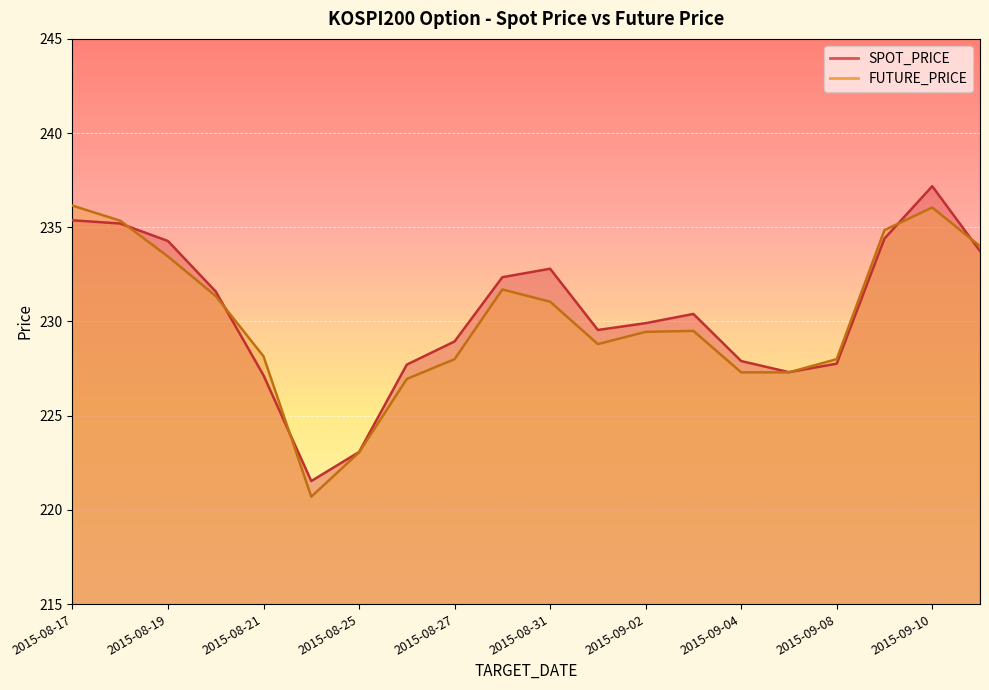

At which category does SPOT_PRICE reach its first local peak?

2015-08-31